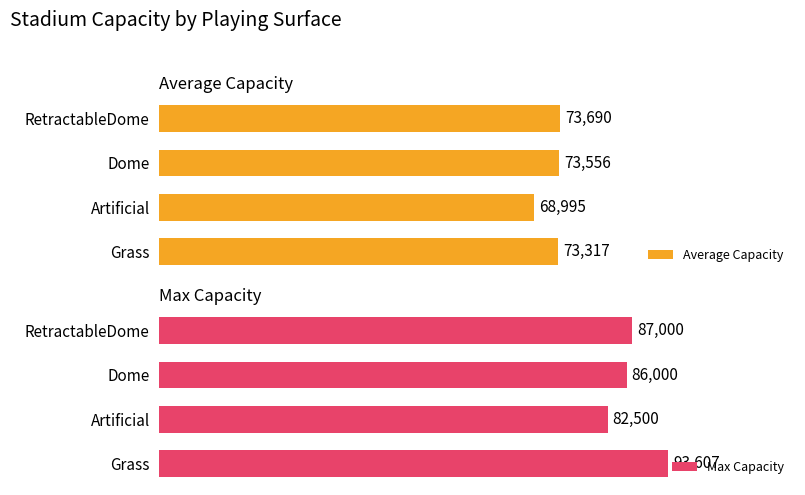

Where is Average Capacity nearest to the value 71342?

Grass